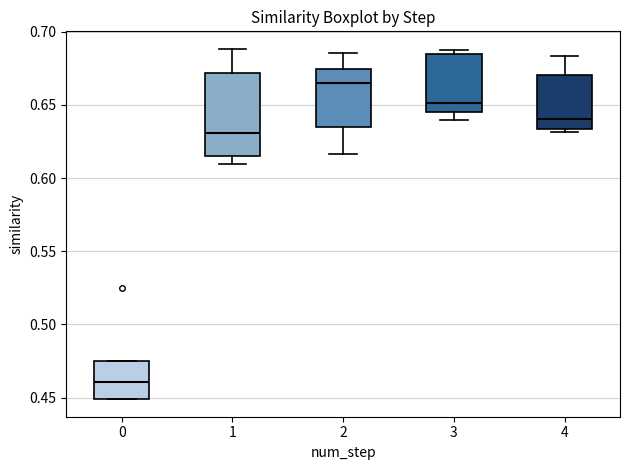

Where does the lower whisker of the box at x = 1 end on the y-axis? The values are not printed on the chart, so give them approximately, as read against the axis.

0.610